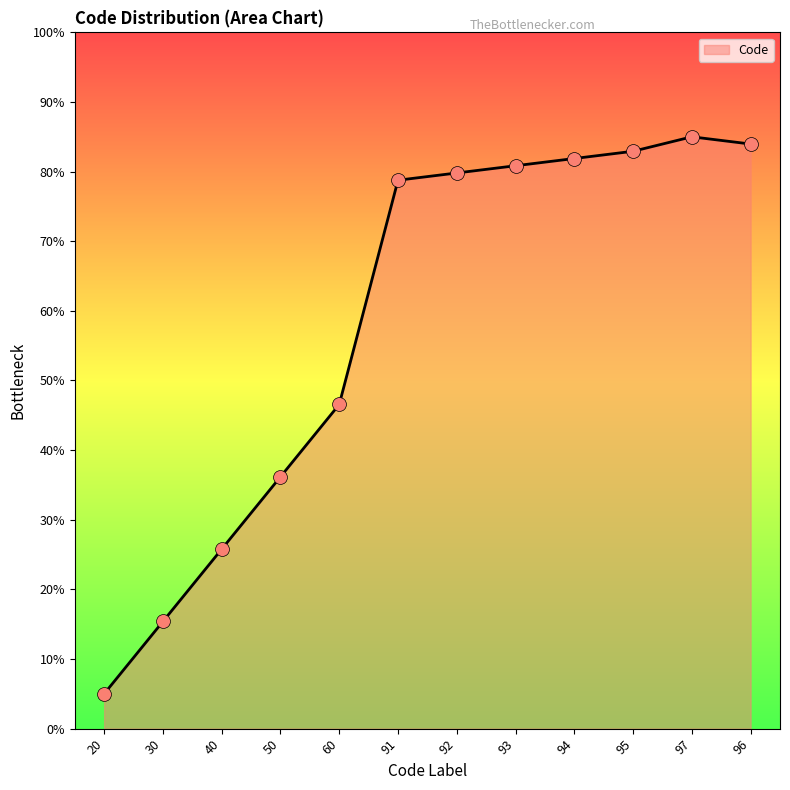

Which has a higher value, 97 or 40?

97